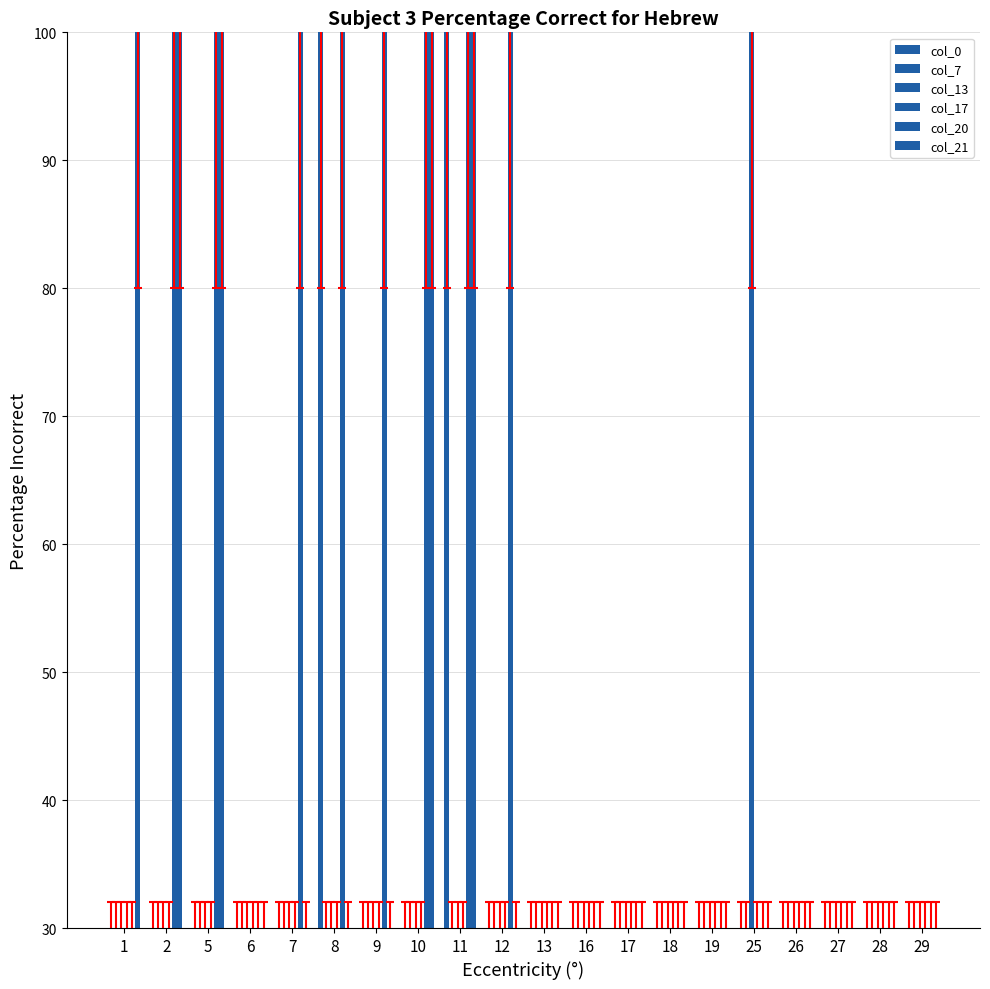

Does the chart contain stacked bars?

No